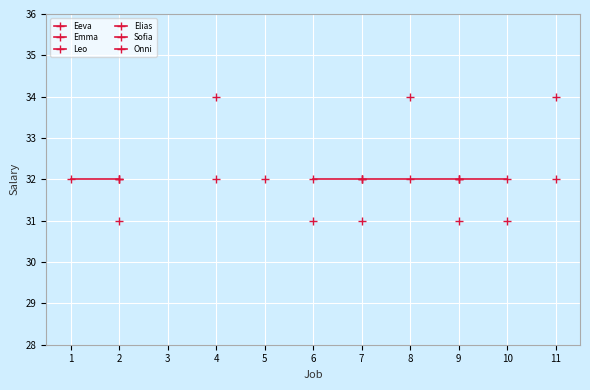

True or false: Leo and Onni intersect in this chart.

False